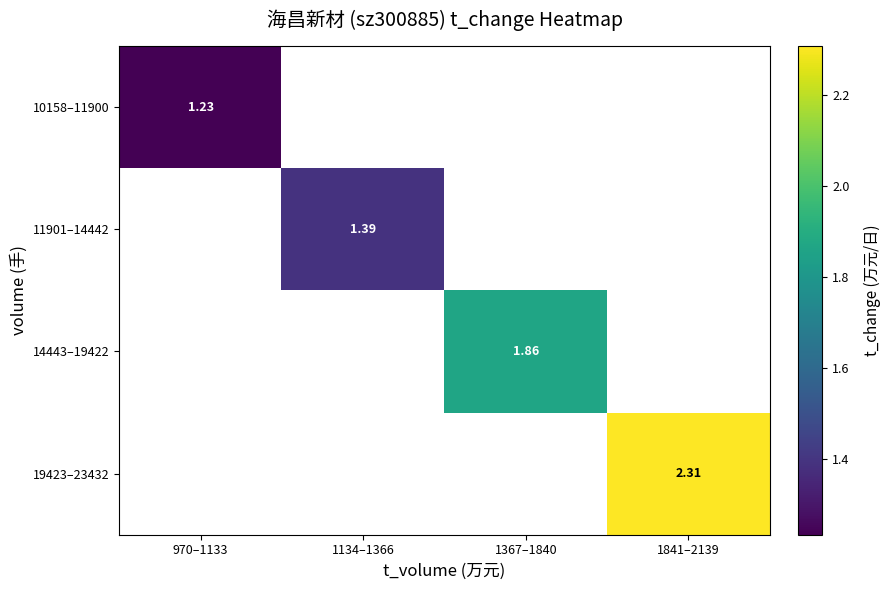

Which category has the lowest value across all series?

970–1133